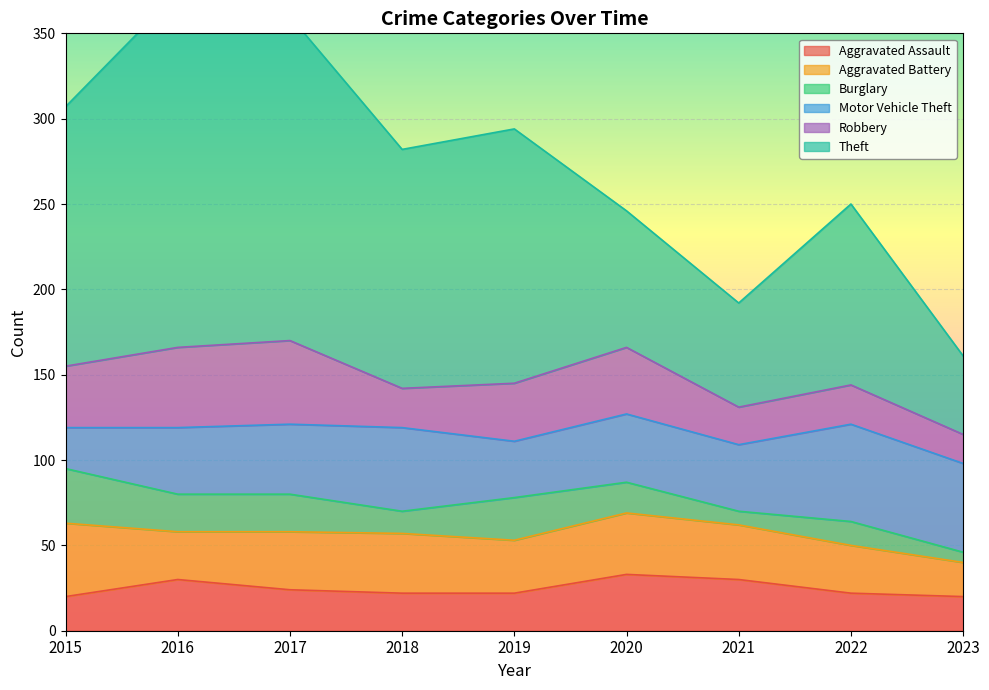

Is it true that Aggravated Battery equals 28 at 2022?

True